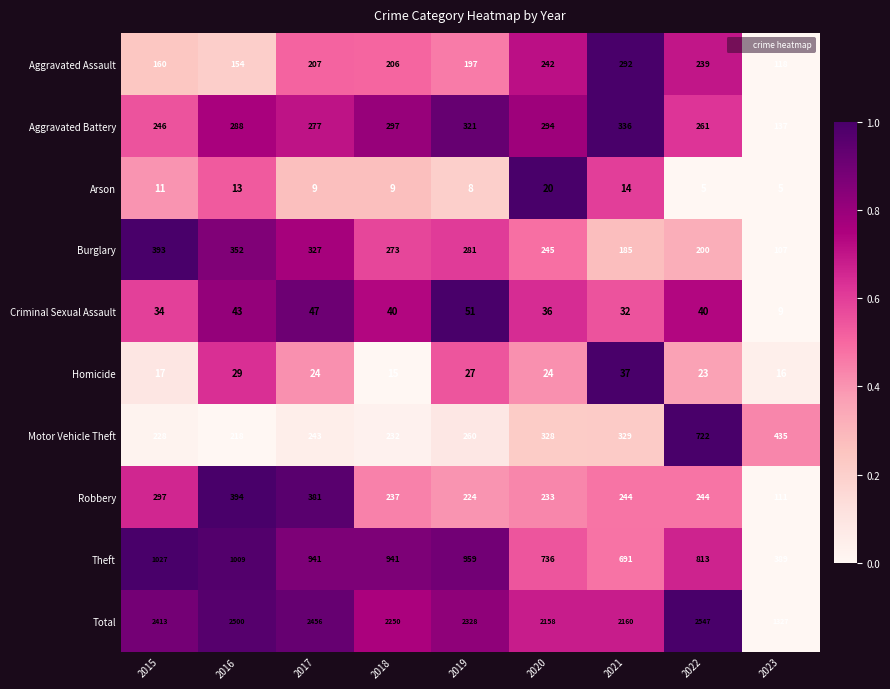

Where is Burglary nearest to the value 250?

2020